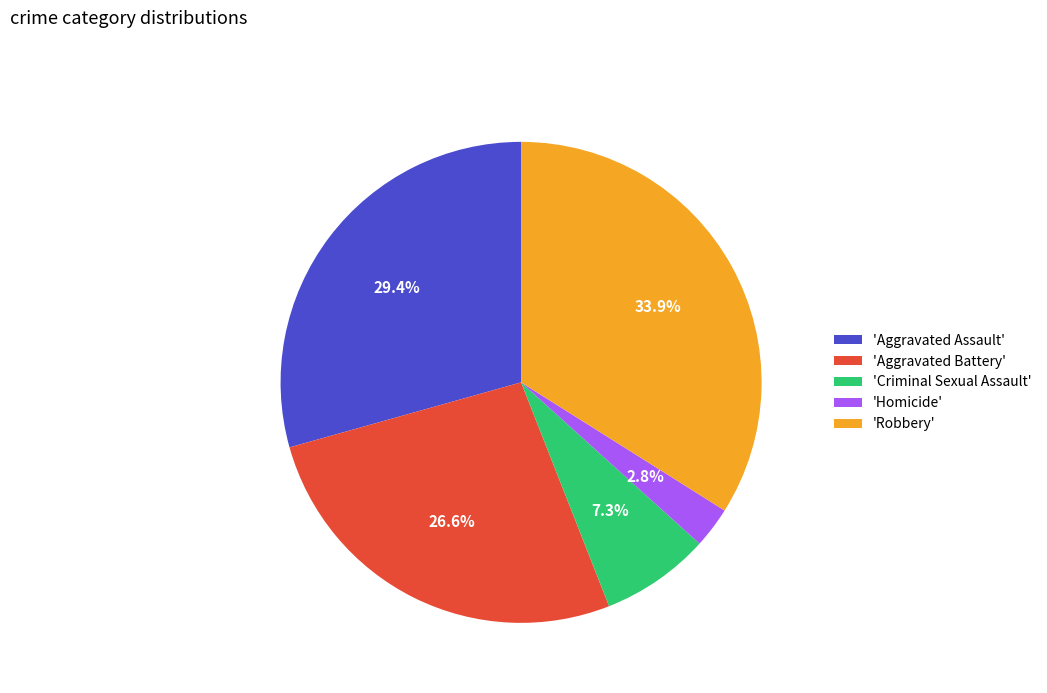

Does any single category account for the majority?

No